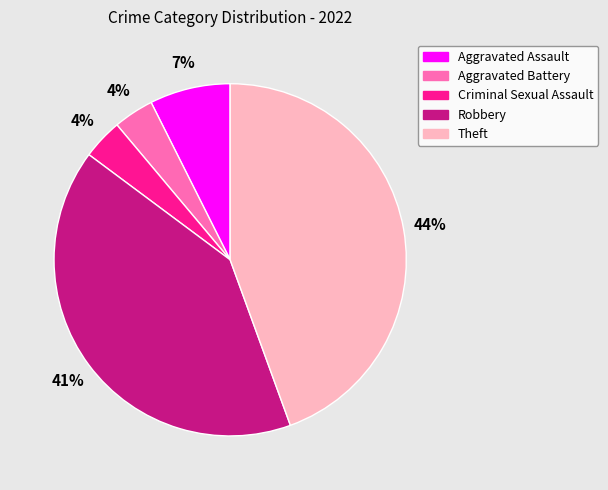

To the nearest percent, what percentage of the pie is Aggravated Assault?

7%